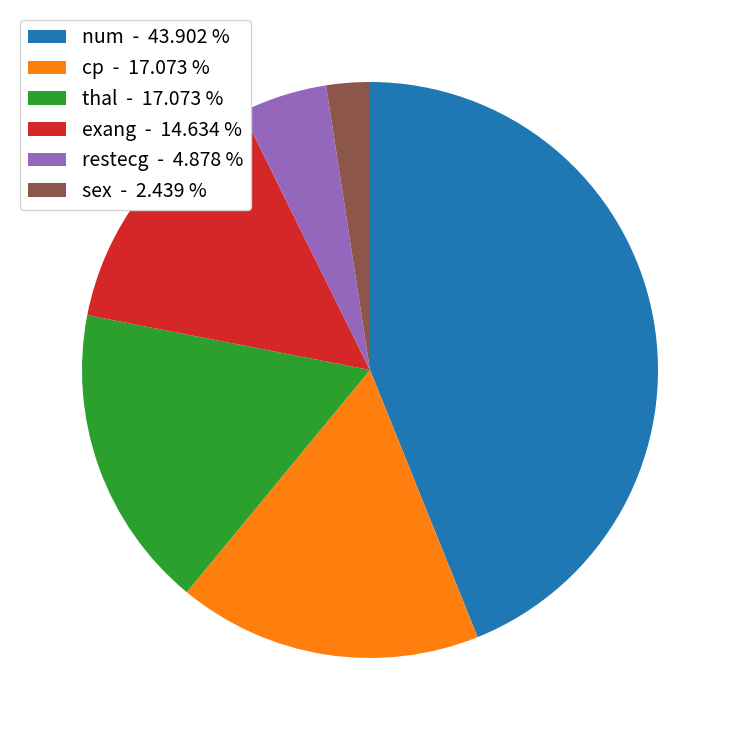

Between exang and thal, which is larger?

thal